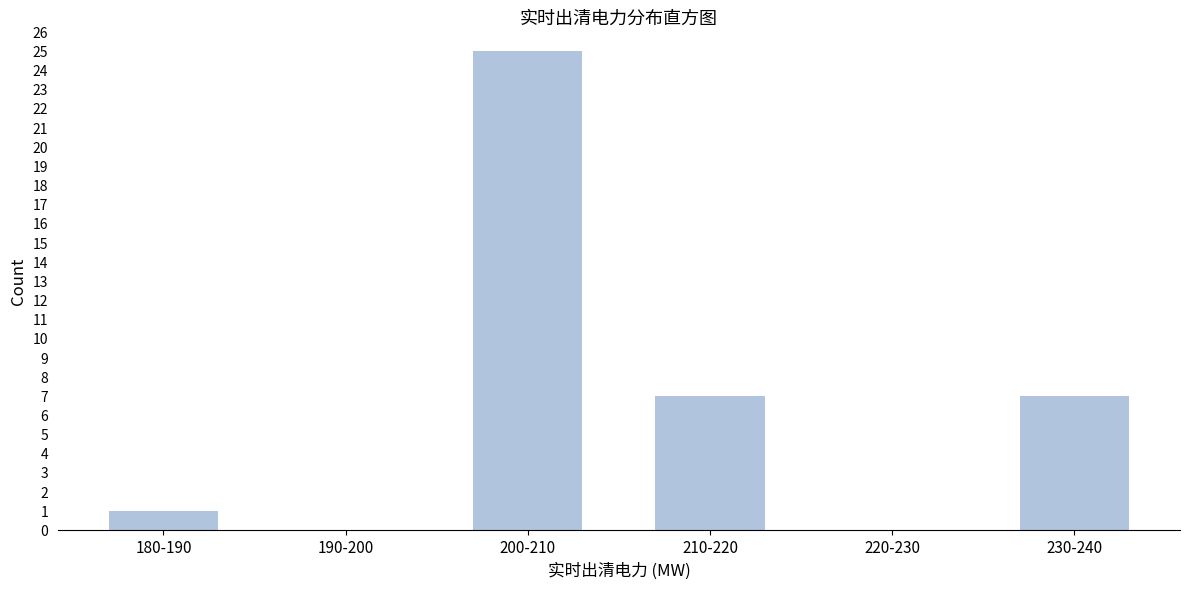

Reading right to left, what are all the values shown in this chart?

230-240=7	220-230=0	210-220=7	200-210=25	190-200=0	180-190=1